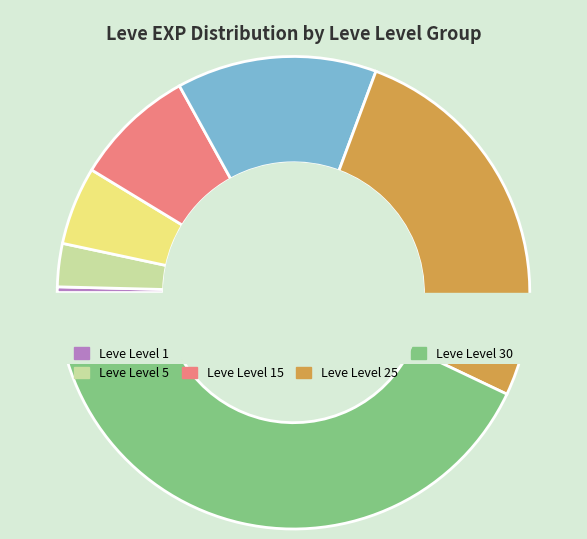

What percentage is the Leve Level 5 slice, to the nearest percent?

3%